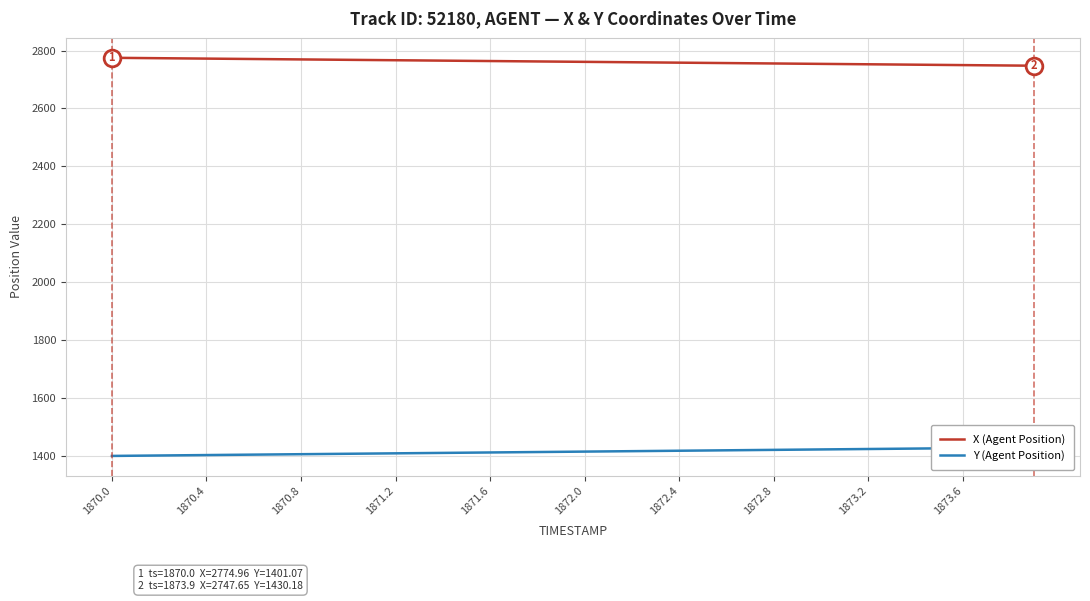

Does the chart display data point markers on the line(s)?

No